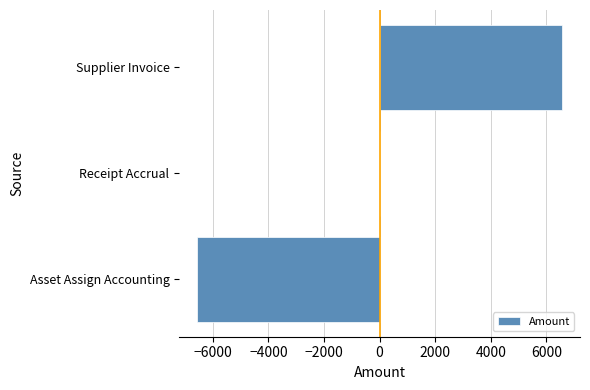

Are the bars horizontal?

Yes